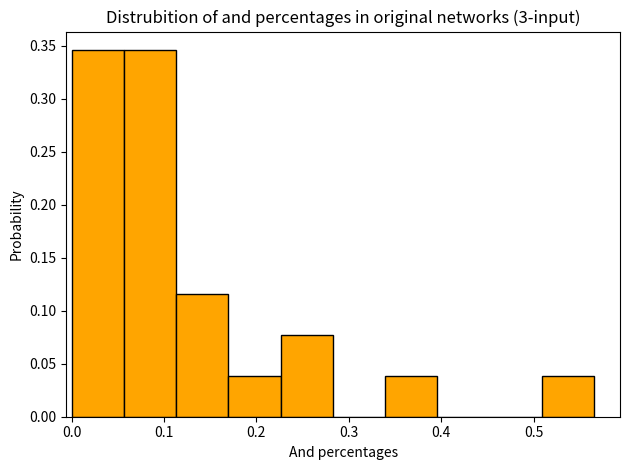

Reading left to right, transcribe this chart: for each bar, give the range it covers on the x-axis and its height. Neither the bar edges nor the heights are printed on the chart, so give them approximately, as read against the axes.

0.00 to 0.06: 0.345
0.06 to 0.11: 0.345
0.11 to 0.17: 0.115
0.17 to 0.23: 0.040
0.23 to 0.28: 0.075
0.28 to 0.34: 0
0.34 to 0.40: 0.040
0.40 to 0.45: 0
0.45 to 0.51: 0
0.51 to 0.57: 0.040